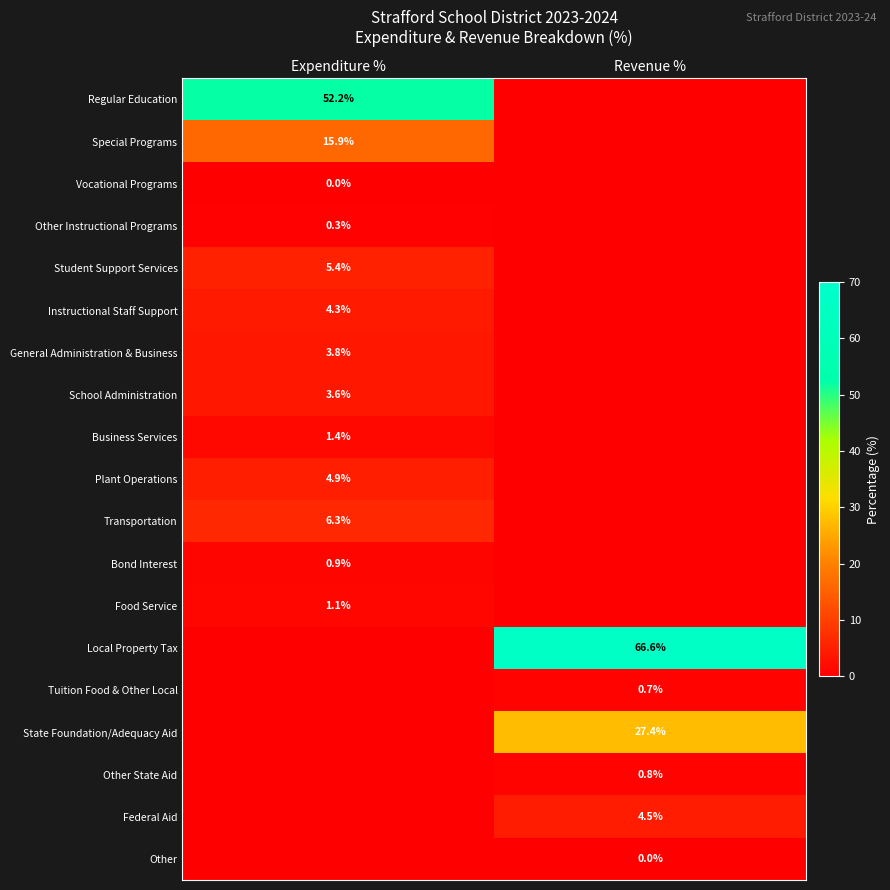

The Tuition Food & Other Local series shows 0.7 at Revenue %. True or false?

True